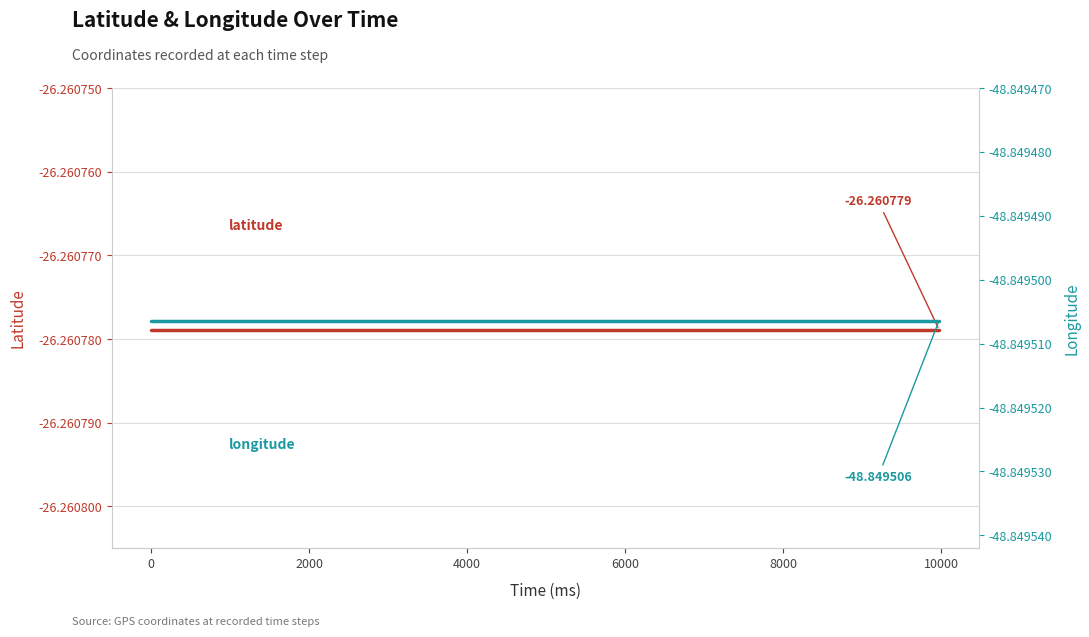

Is the value of longitude at 8000 greater than the value of latitude at 4000?

No